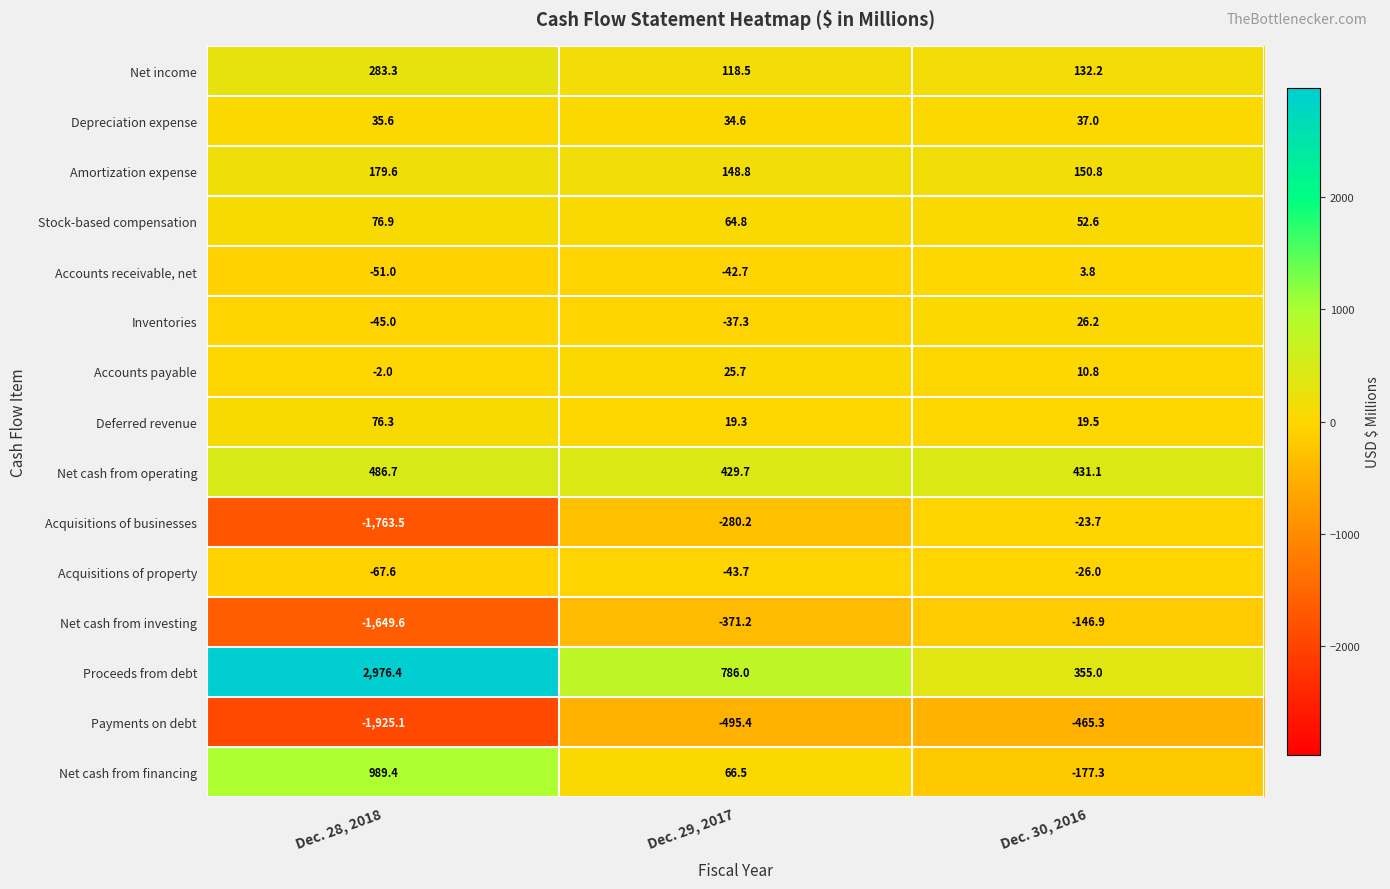

How many data points does each series have?

3